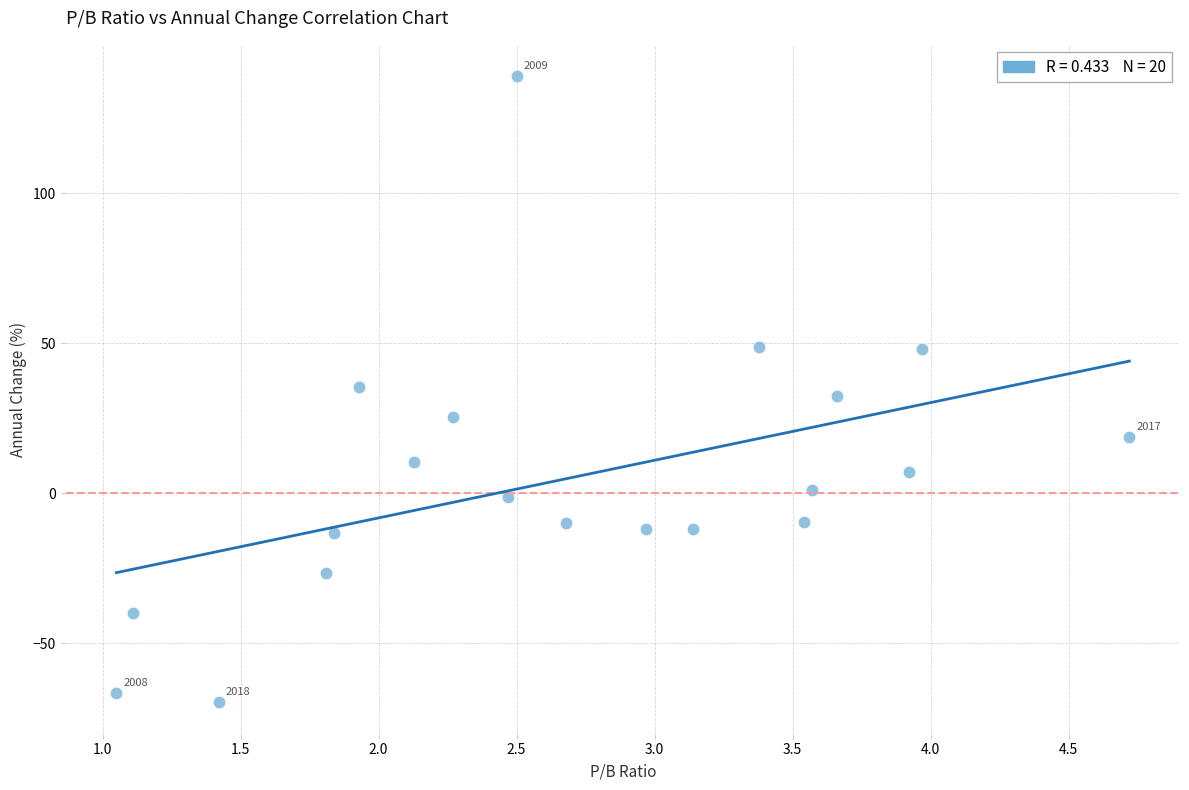

What is the range of X values (max minus min)?

3.7